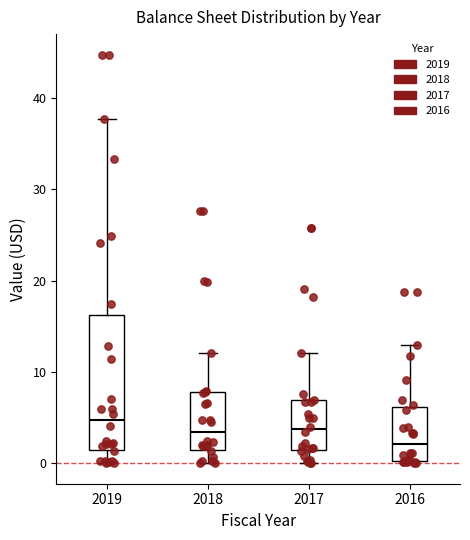

Comparing the boxes themselves (not the whiskers), which one is the tallest?

2019